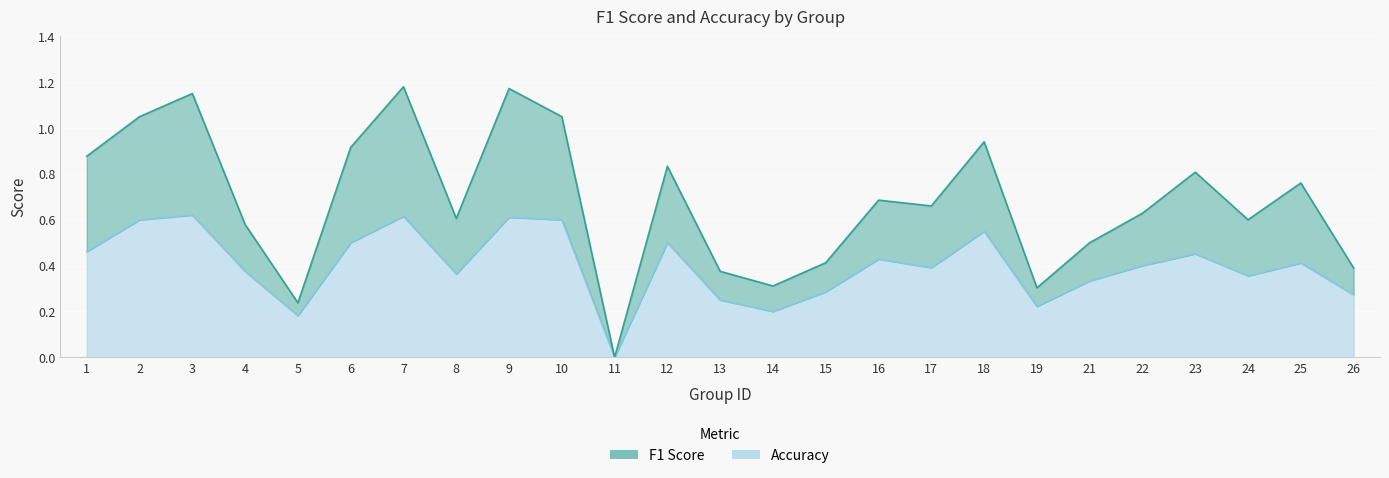

True or false: f1 and accuracy intersect in this chart.

False